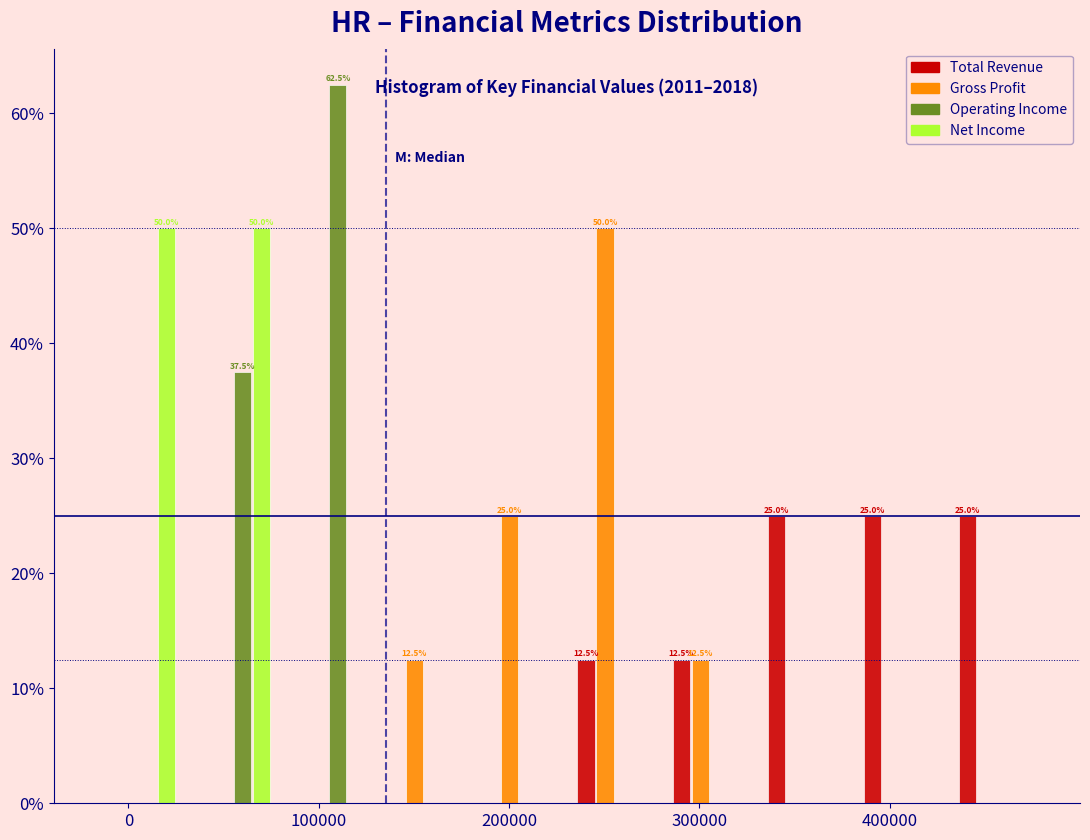

In the Gross Profit series, which range on the x-axis has the tallest bar?

230000 to 280000